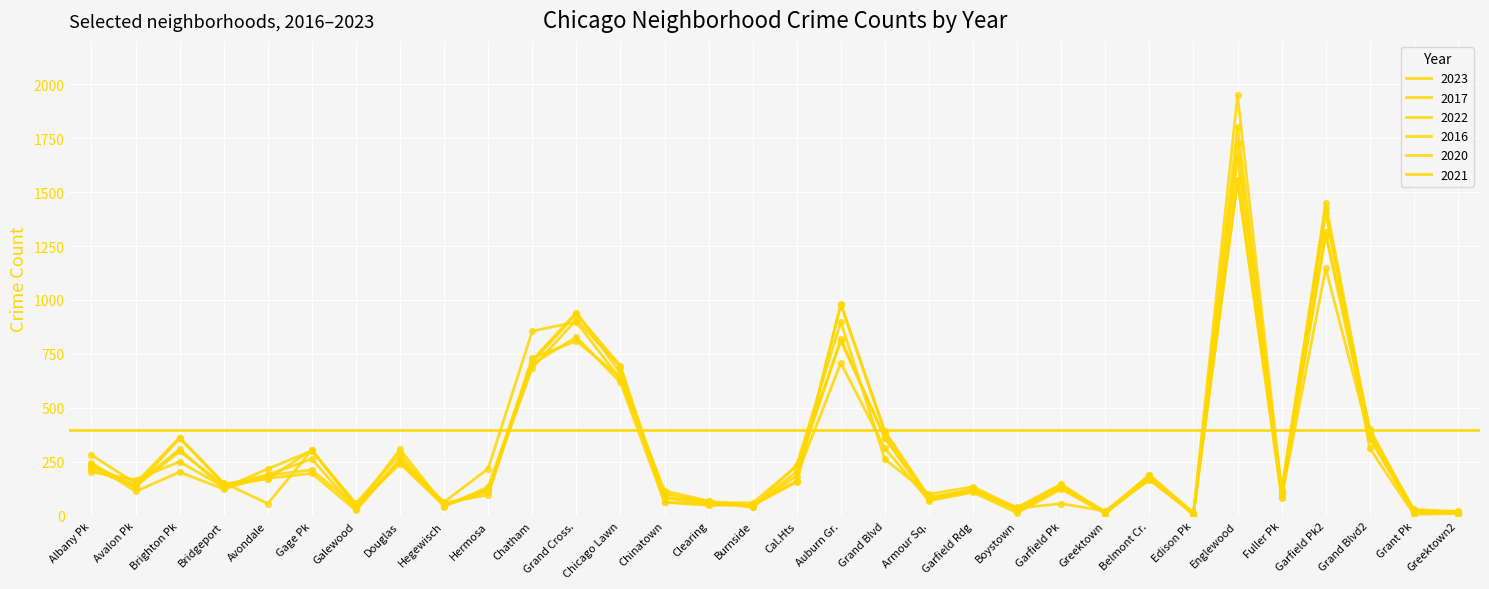

How many lines are shown in the chart?

6